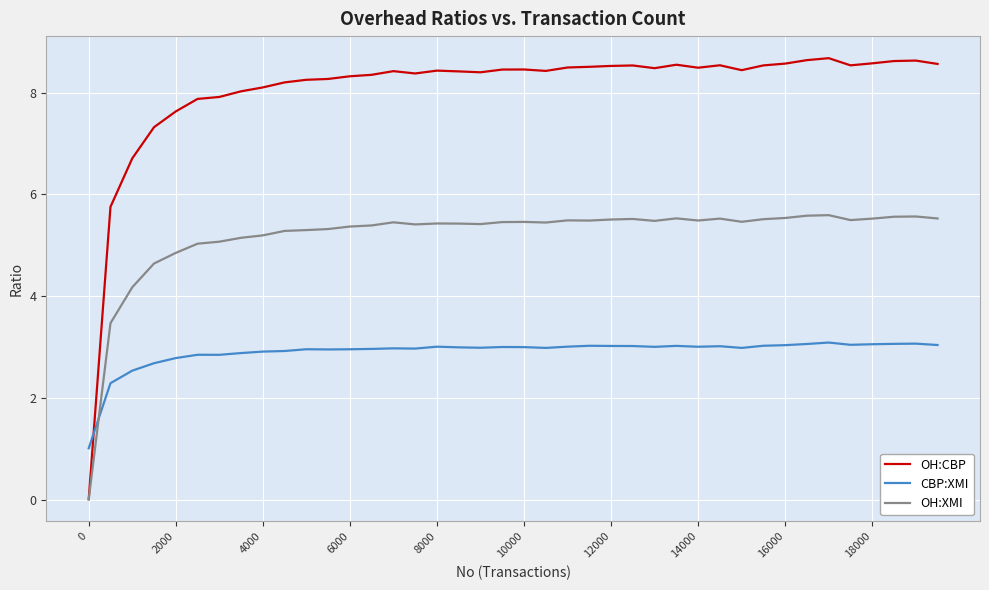

What is the highest value of the CBP:XMI series?

3.1